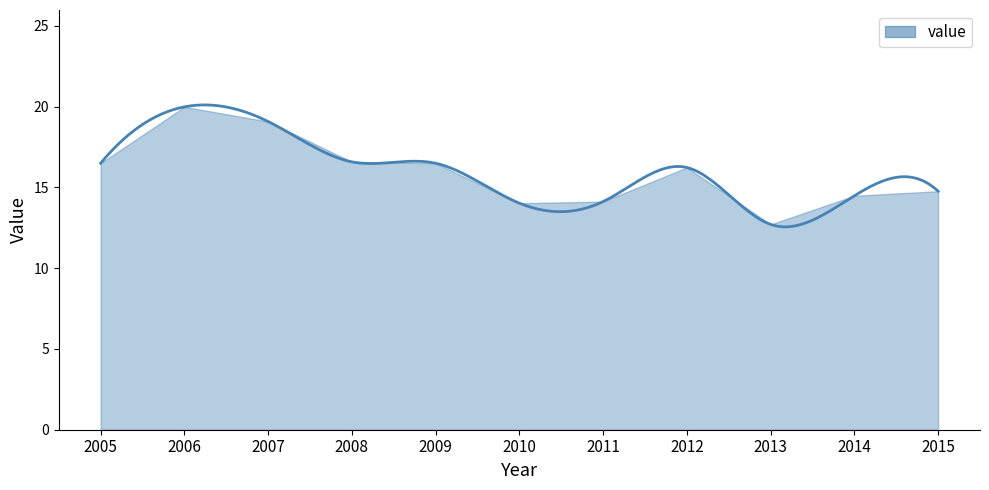

How many data points does each series have?

11